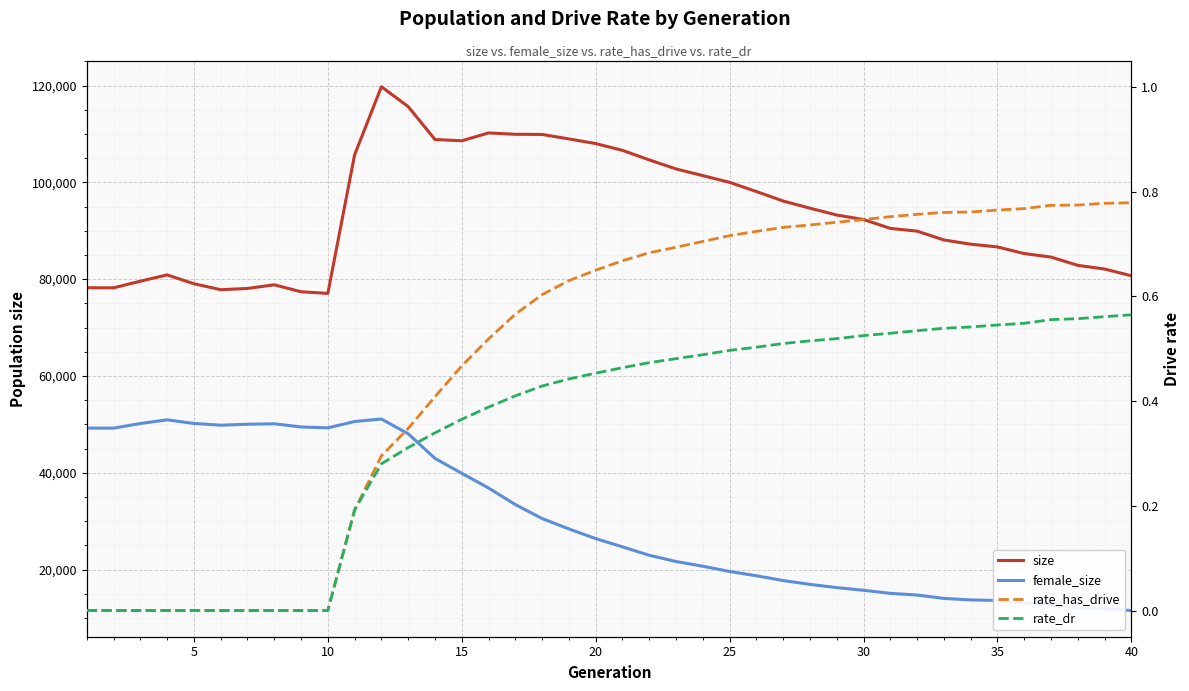

What are all the series names shown in the legend?

size, female_size, rate_has_drive, rate_dr